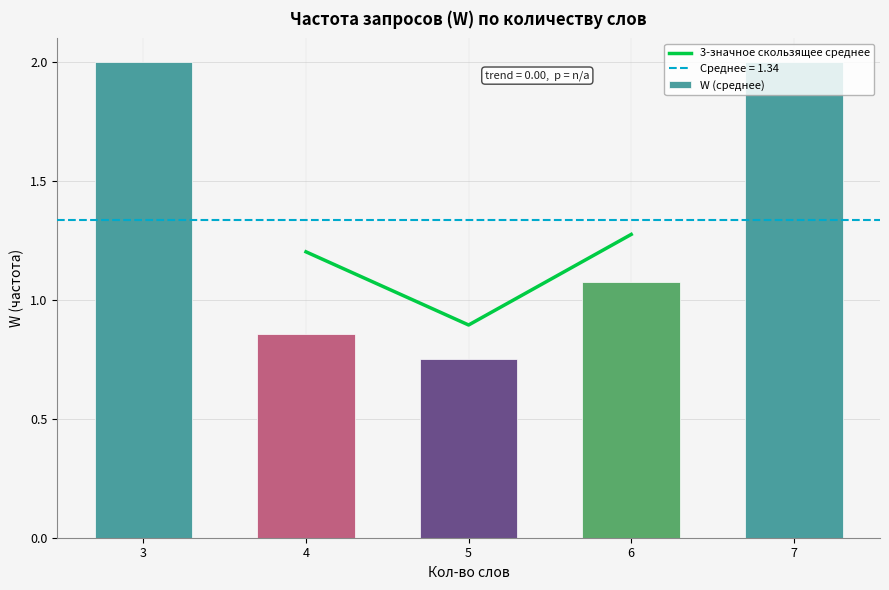

True or false: 3-значное скользящее среднее has a value of 0.9 at 5.

True